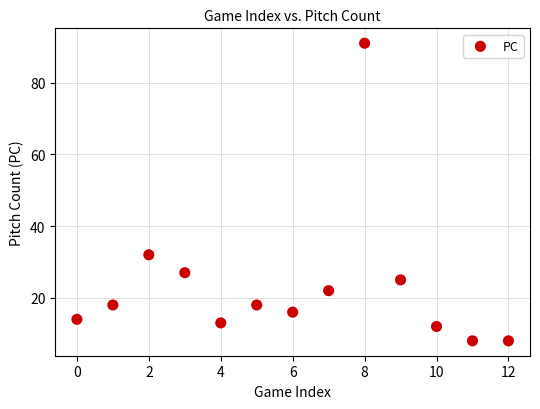

What is the range of Y values (max minus min)?

83